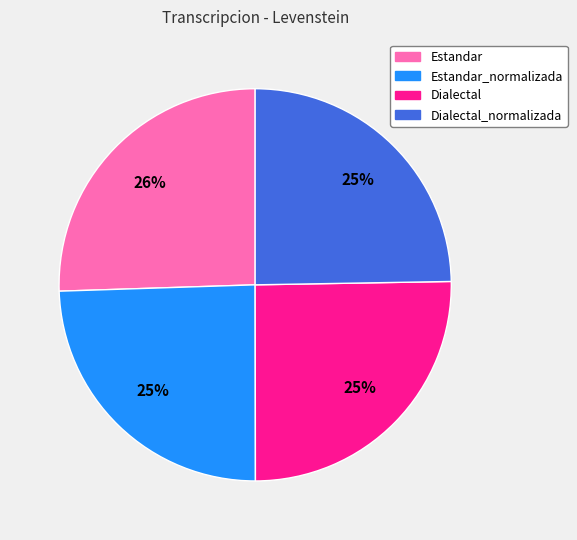

To the nearest percent, what portion does Estandar represent?

26%